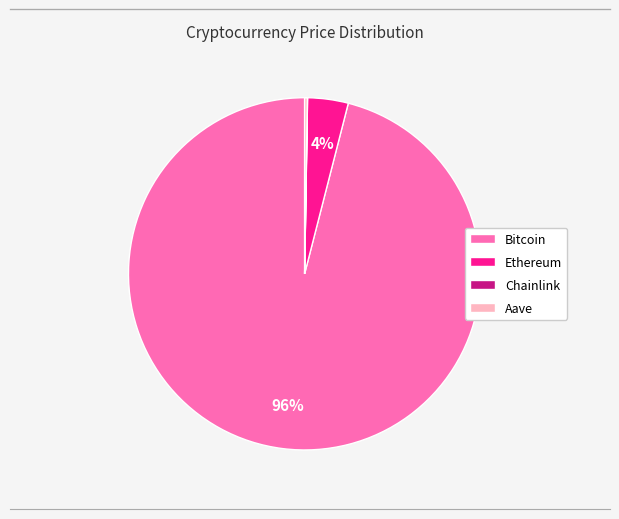

To the nearest percent, what is the difference between the largest and smallest slice percentages?

96%